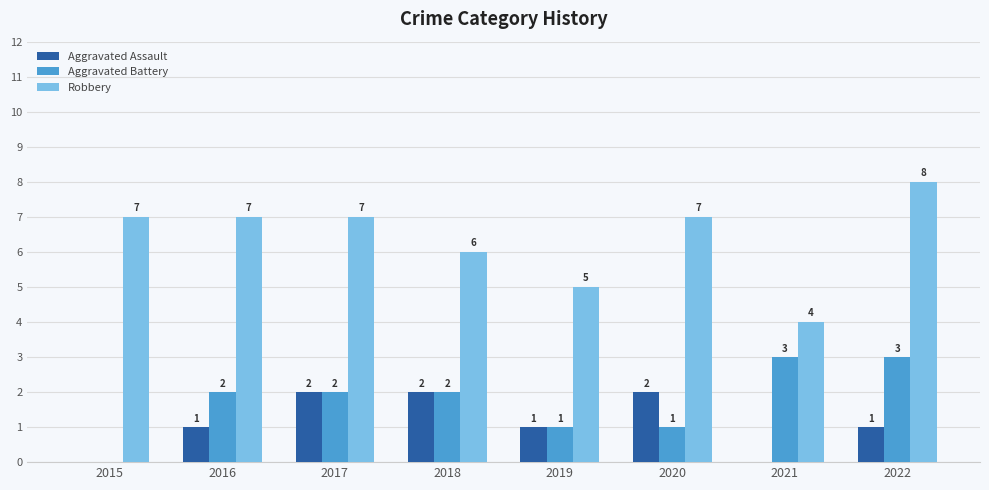

What is the sum of all Aggravated Assault values?

9